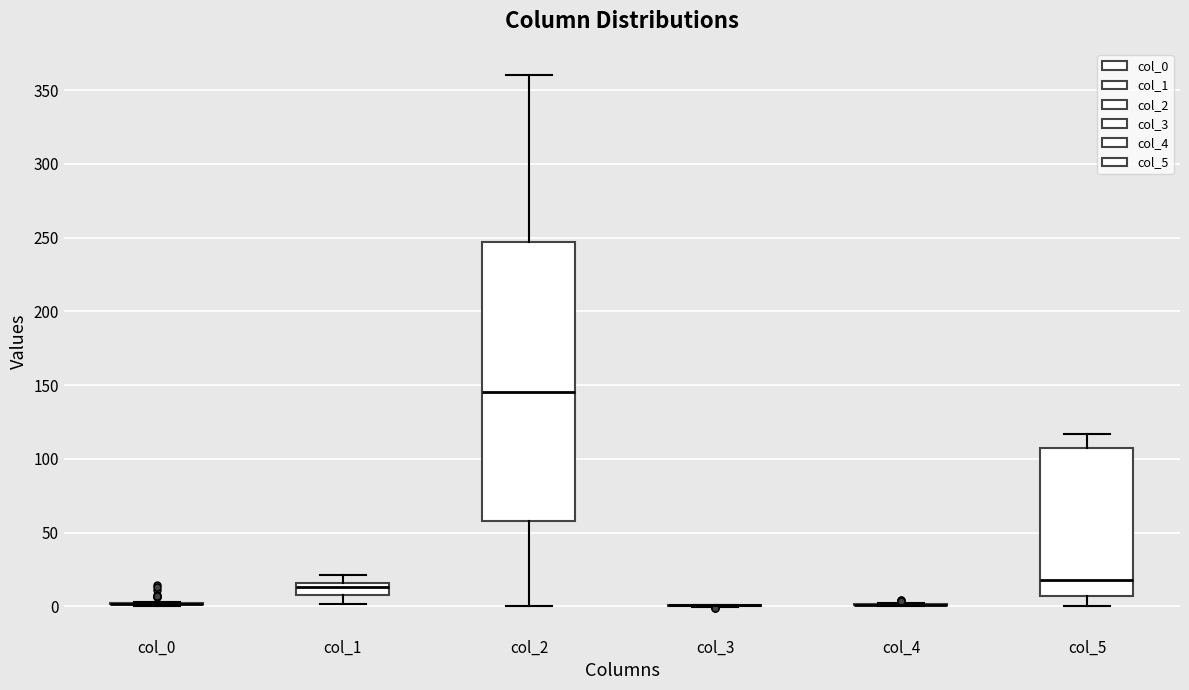

Where does the upper whisker of the box for col_5 end on the y-axis? The values are not printed on the chart, so give them approximately, as read against the axis.

115